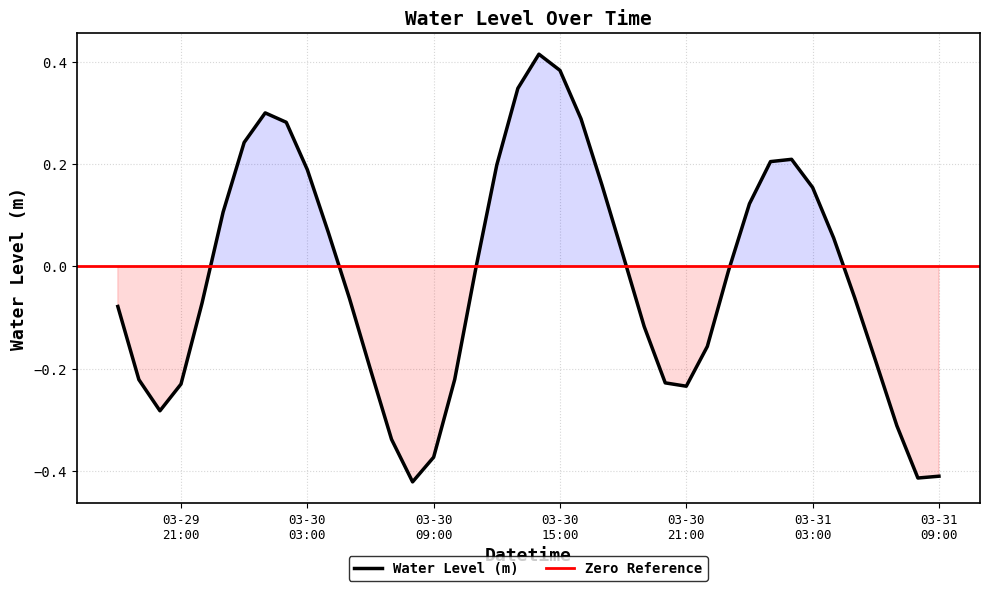

The chart shows a value of 0.6 at 03-30 15:00. True or false?

False